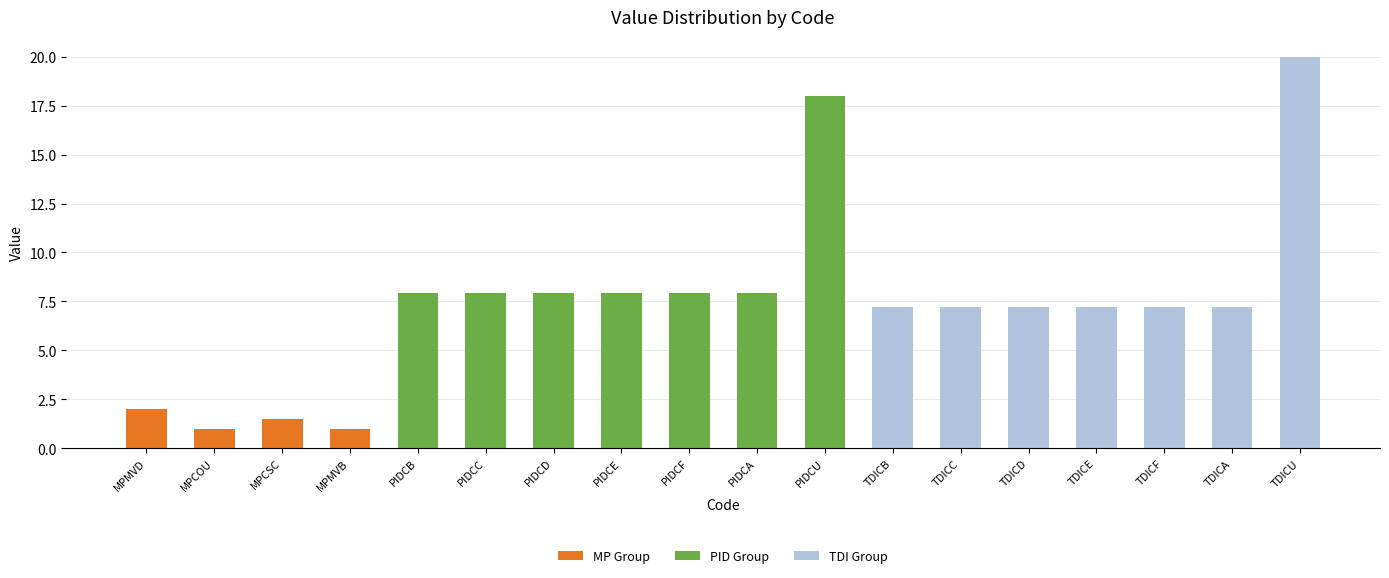

What is the maximum value for MP Group?

2.0